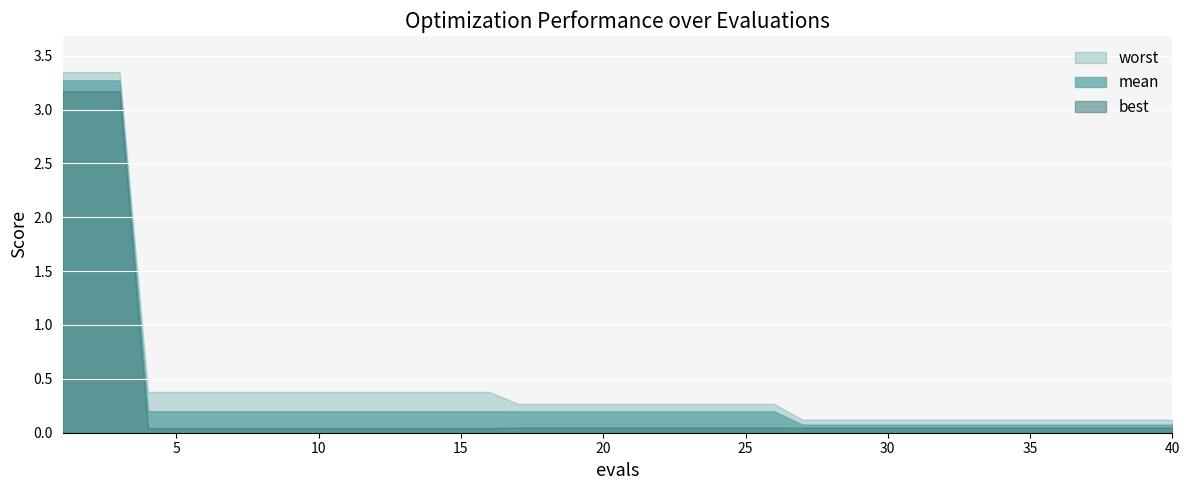

Is the value of worst at 24 greater than the value of best at 11?

Yes